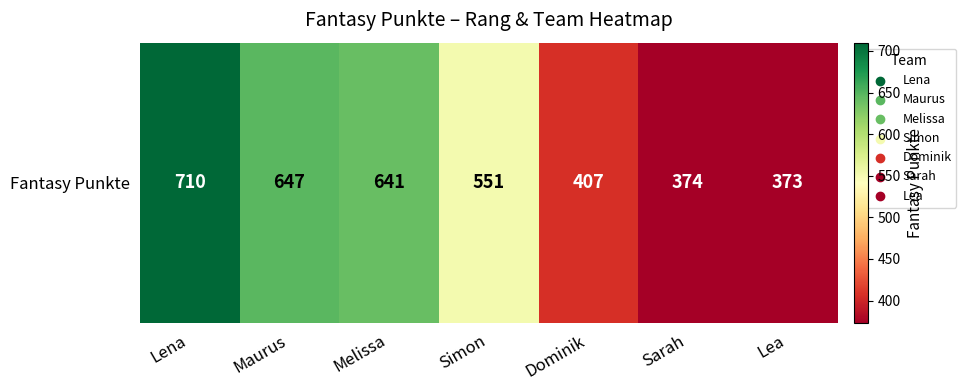

Between Melissa and Maurus, which is larger?

Maurus